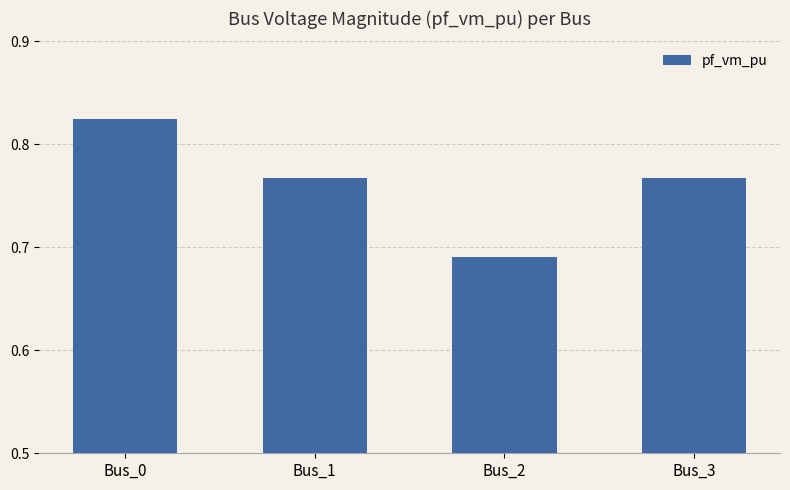

Which label corresponds to the largest value in the chart?

Bus_0